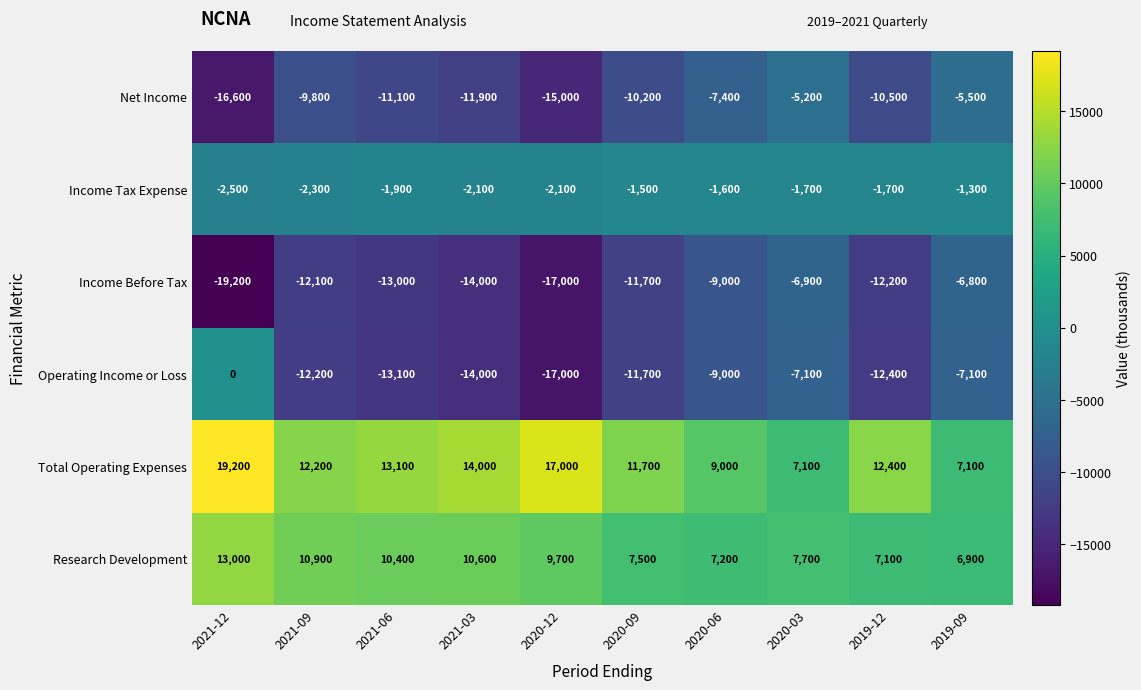

What is the sum of the Net Income values at 2020-12 and 2021-06?

-26100